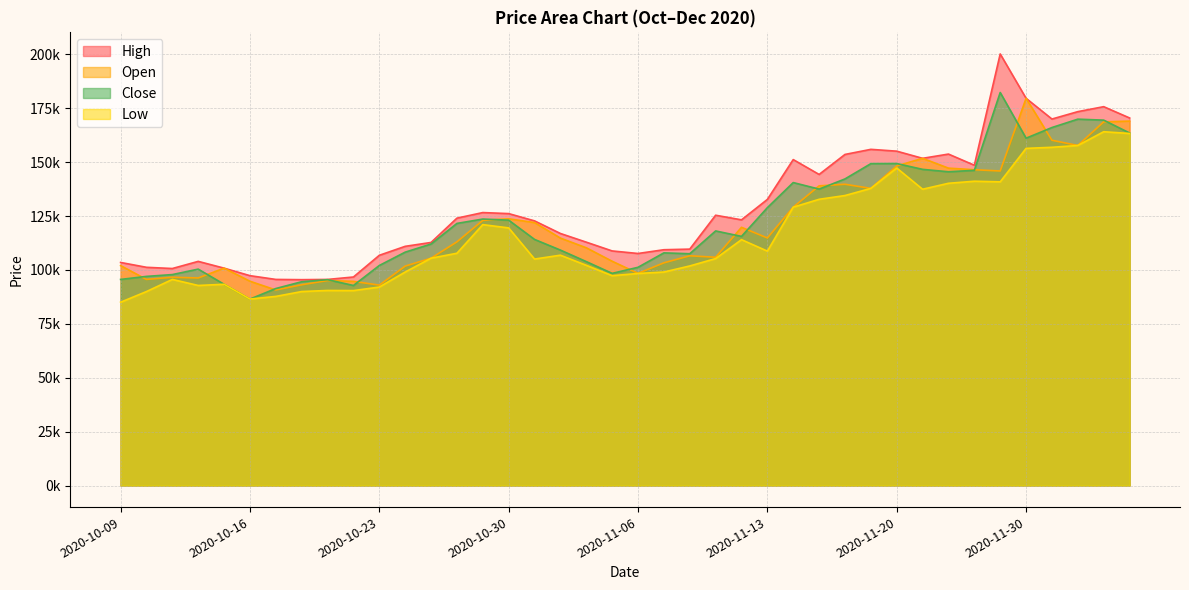

What is the value of the Close point at the 31st from the left?

149400.0